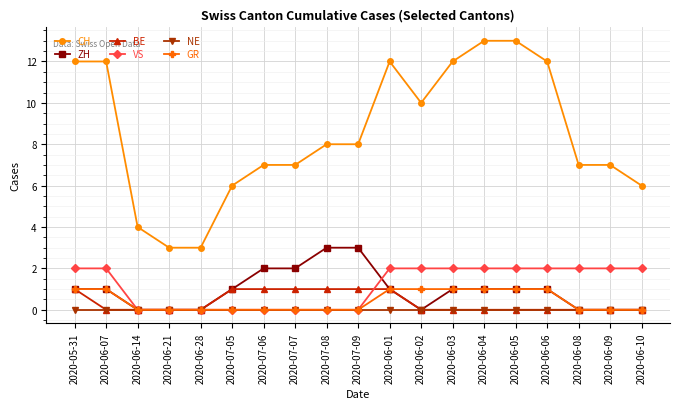

How many data points in VS are less than 2?

8